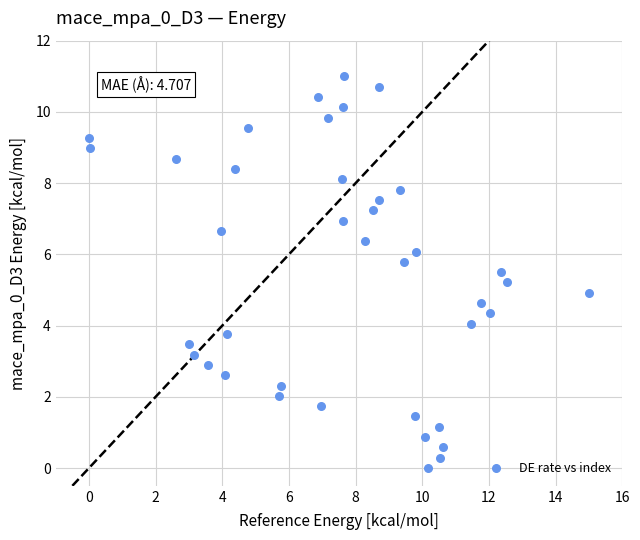

What is the range of Y values (max minus min)?

11.0